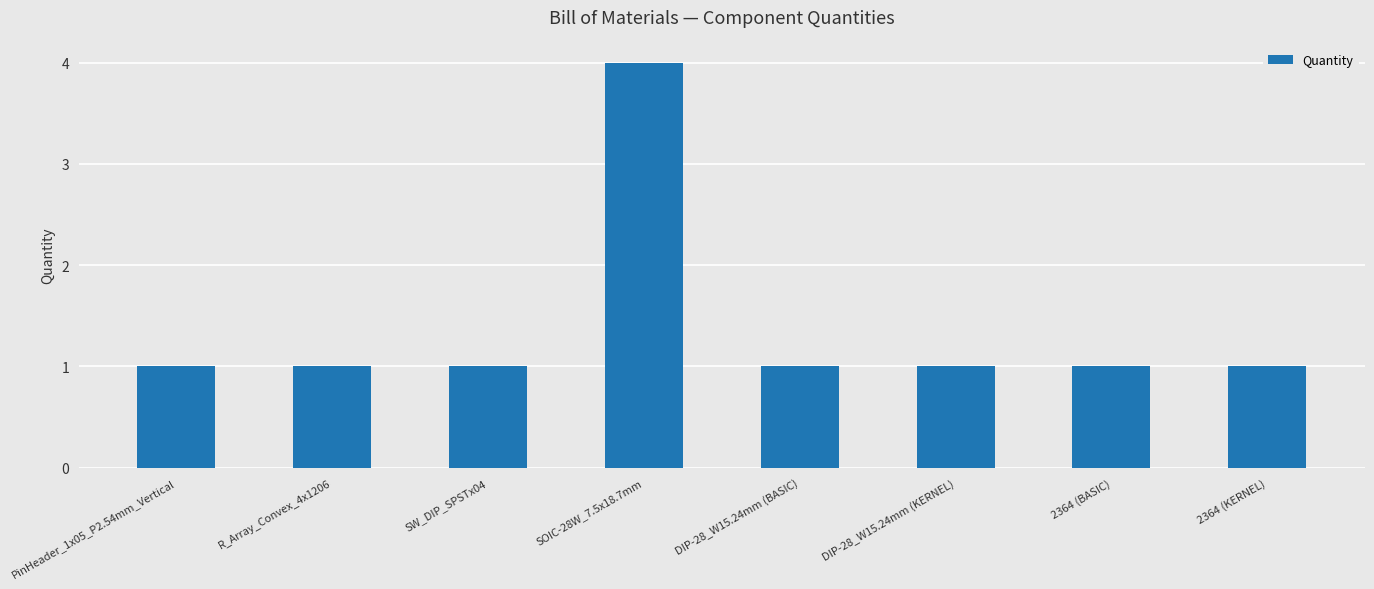

What is the label of the 5th bar from the right?

SOIC-28W_7.5x18.7mm